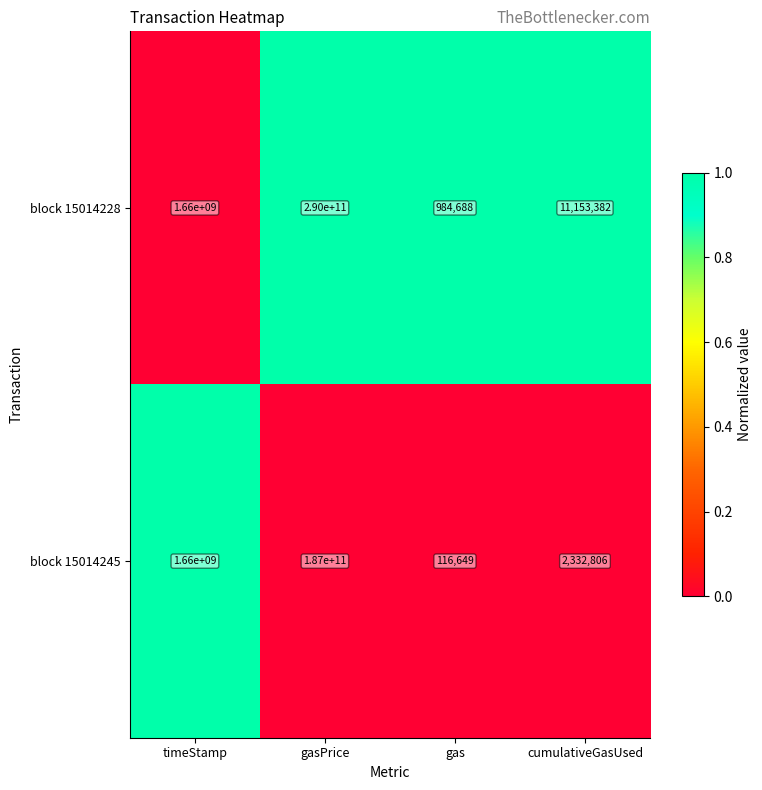

What is the maximum value shown in the chart?

290000000000